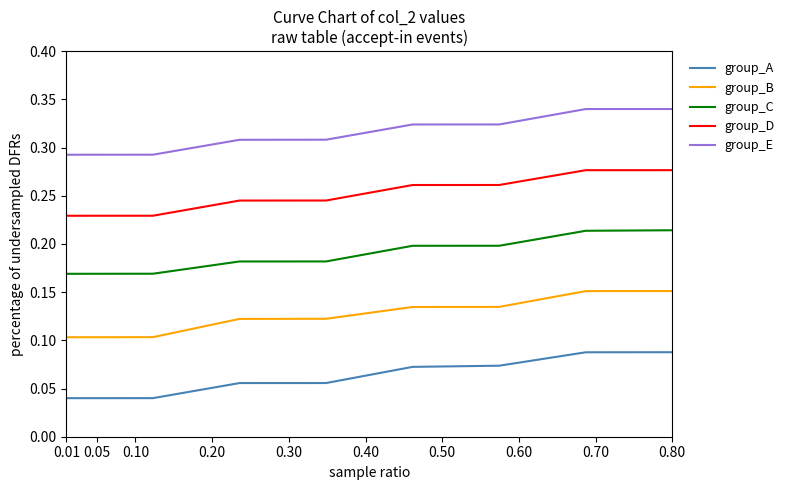

Which series has the largest total across all categories?

group_E